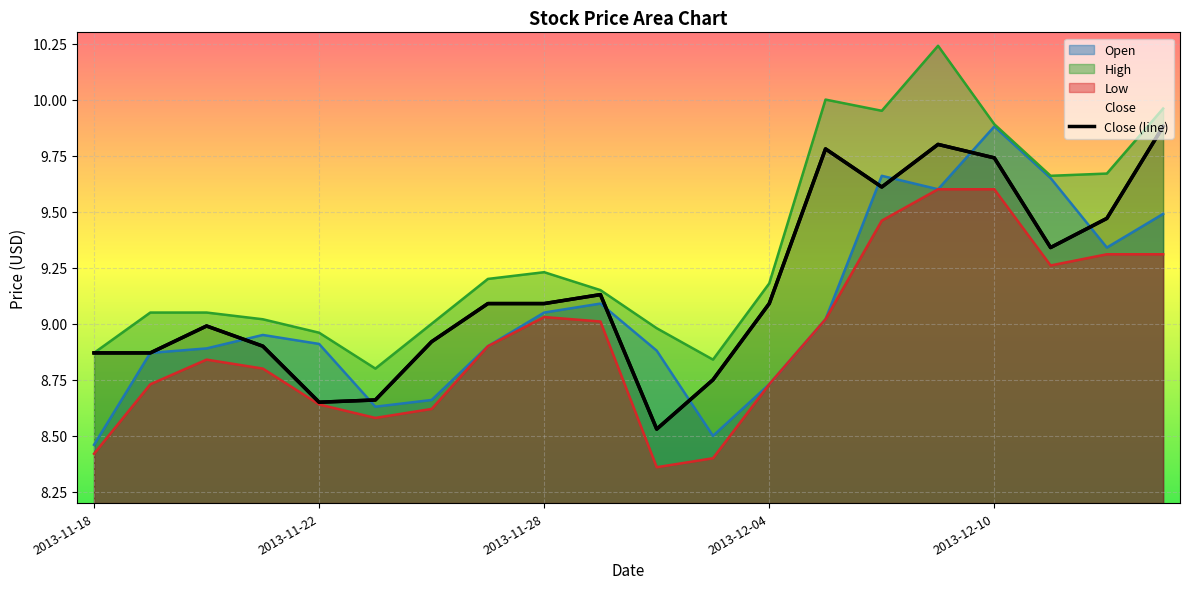

The chart shows a value of 9.1 at 9. True or false?

True